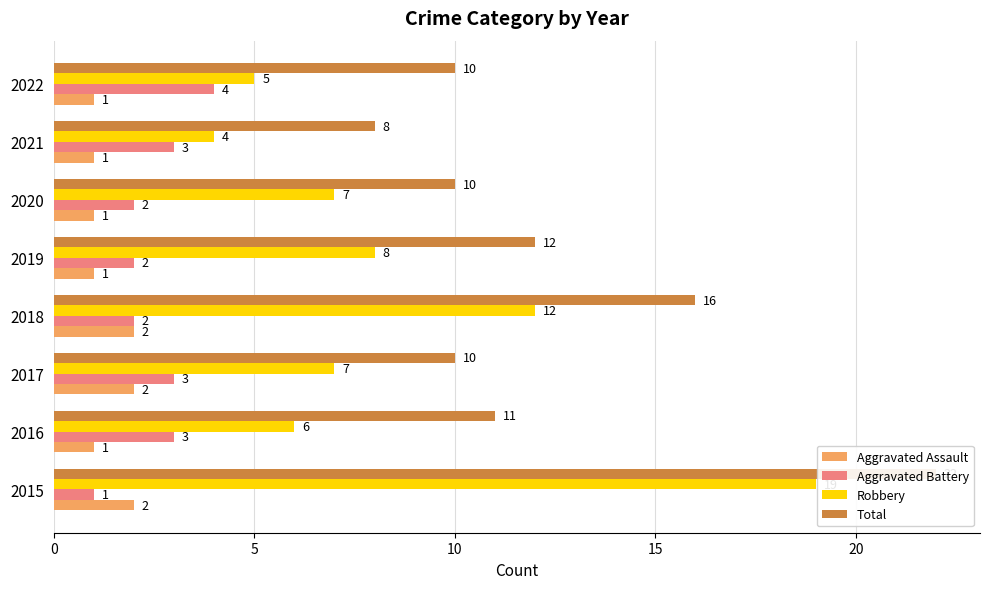

What is the average value of the Robbery series?

8